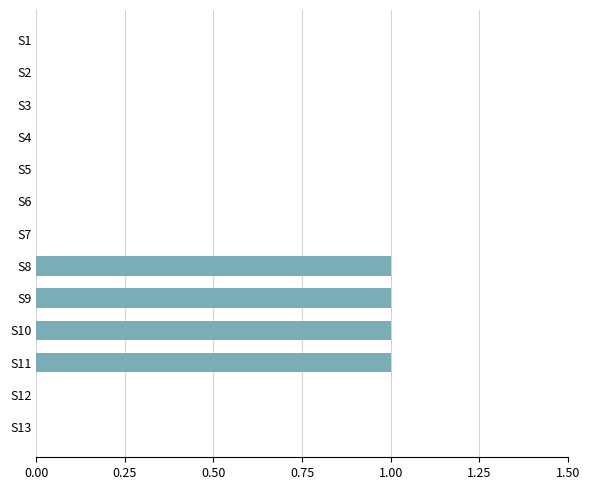

How many series are shown in this chart?

1